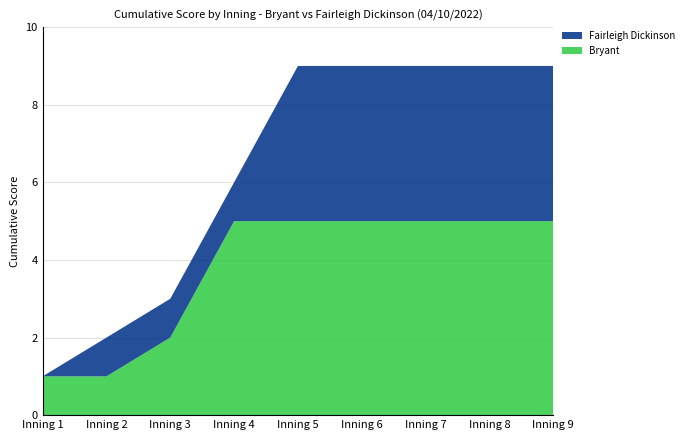

Reading left to right, what are all the values shown in this chart?

Bryant: Inning 1=1	Inning 2=1	Inning 3=2	Inning 4=5	Inning 5=5	Inning 6=5	Inning 7=5	Inning 8=5	Inning 9=5
Fairleigh Dickinson: Inning 1=0	Inning 2=1	Inning 3=1	Inning 4=1	Inning 5=4	Inning 6=4	Inning 7=4	Inning 8=4	Inning 9=4